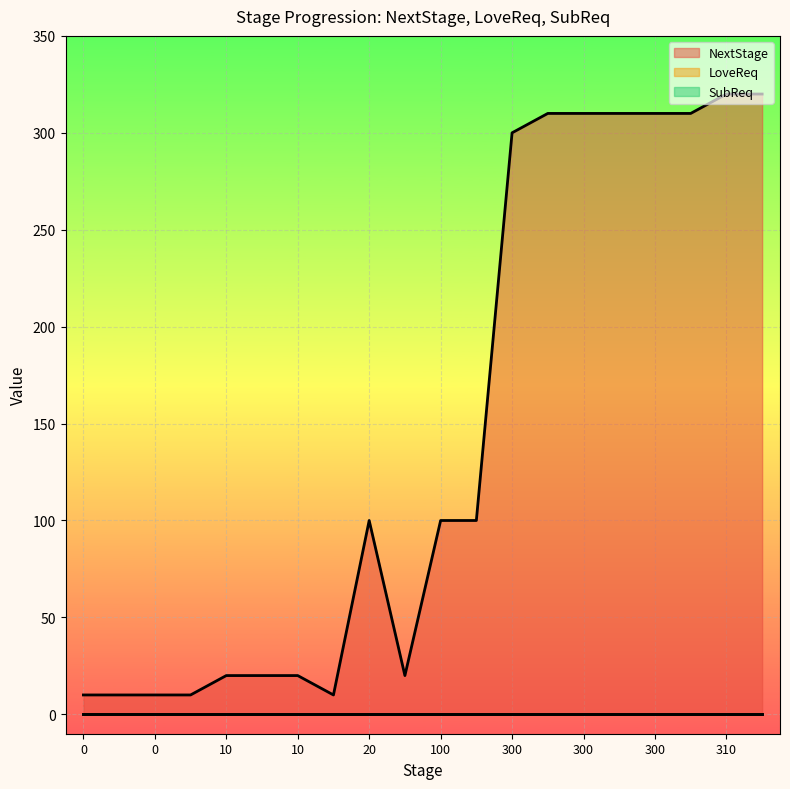

List the labels in order of LoveReq value, largest first.

0, 0, 0, 0, 10, 10, 10, 10, 20, 20, 100, 100, 300, 300, 300, 300, 300, 300, 310, 310